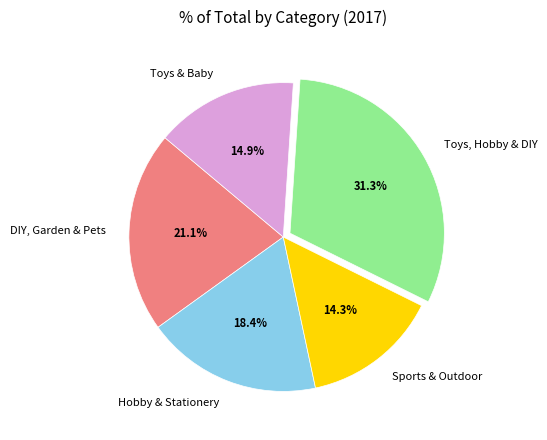

What is the ratio of the value at Toys, Hobby & DIY to the value at Toys & Baby?

2.1